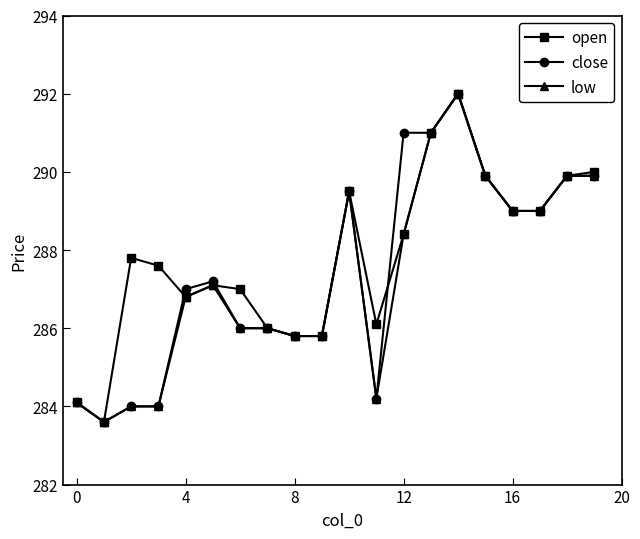

What is the difference between the second highest and second lowest values in the open series?

6.9